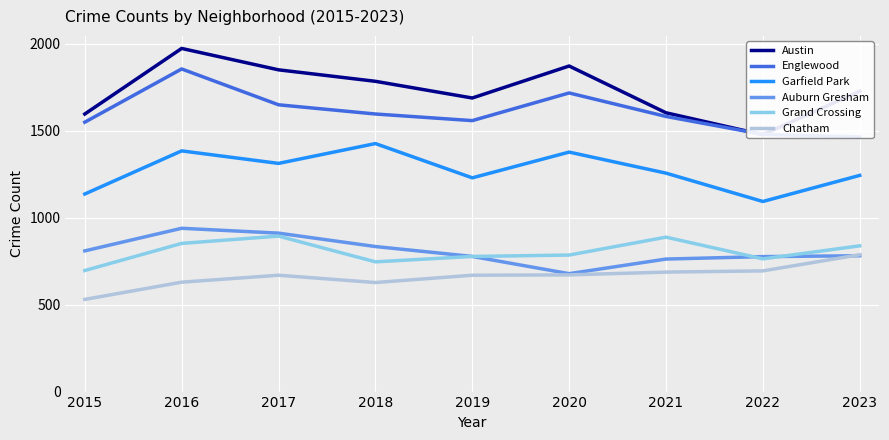

What is the maximum value shown in the chart?

1973